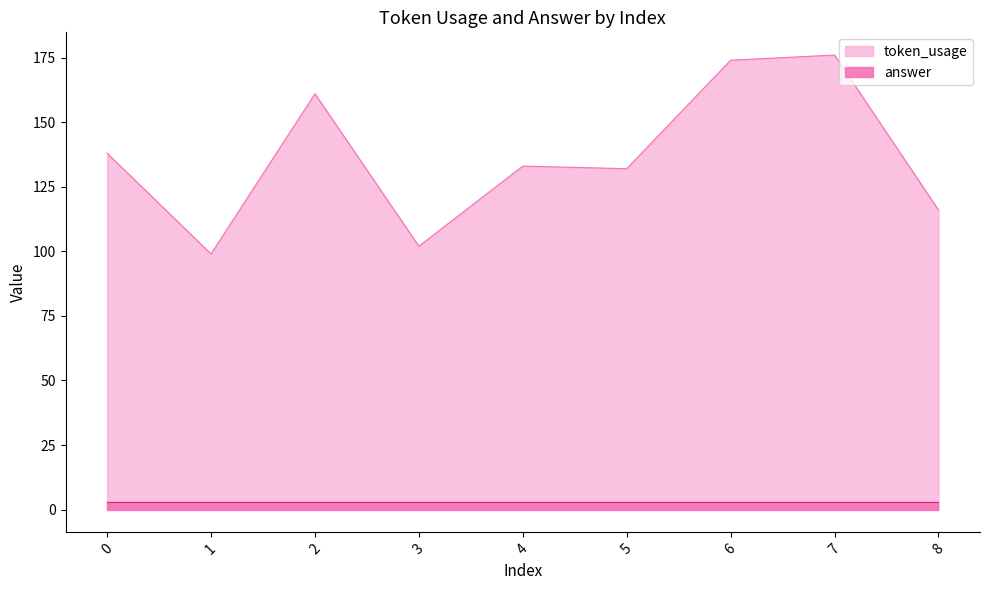

True or false: the data shows 161 at 2.

True